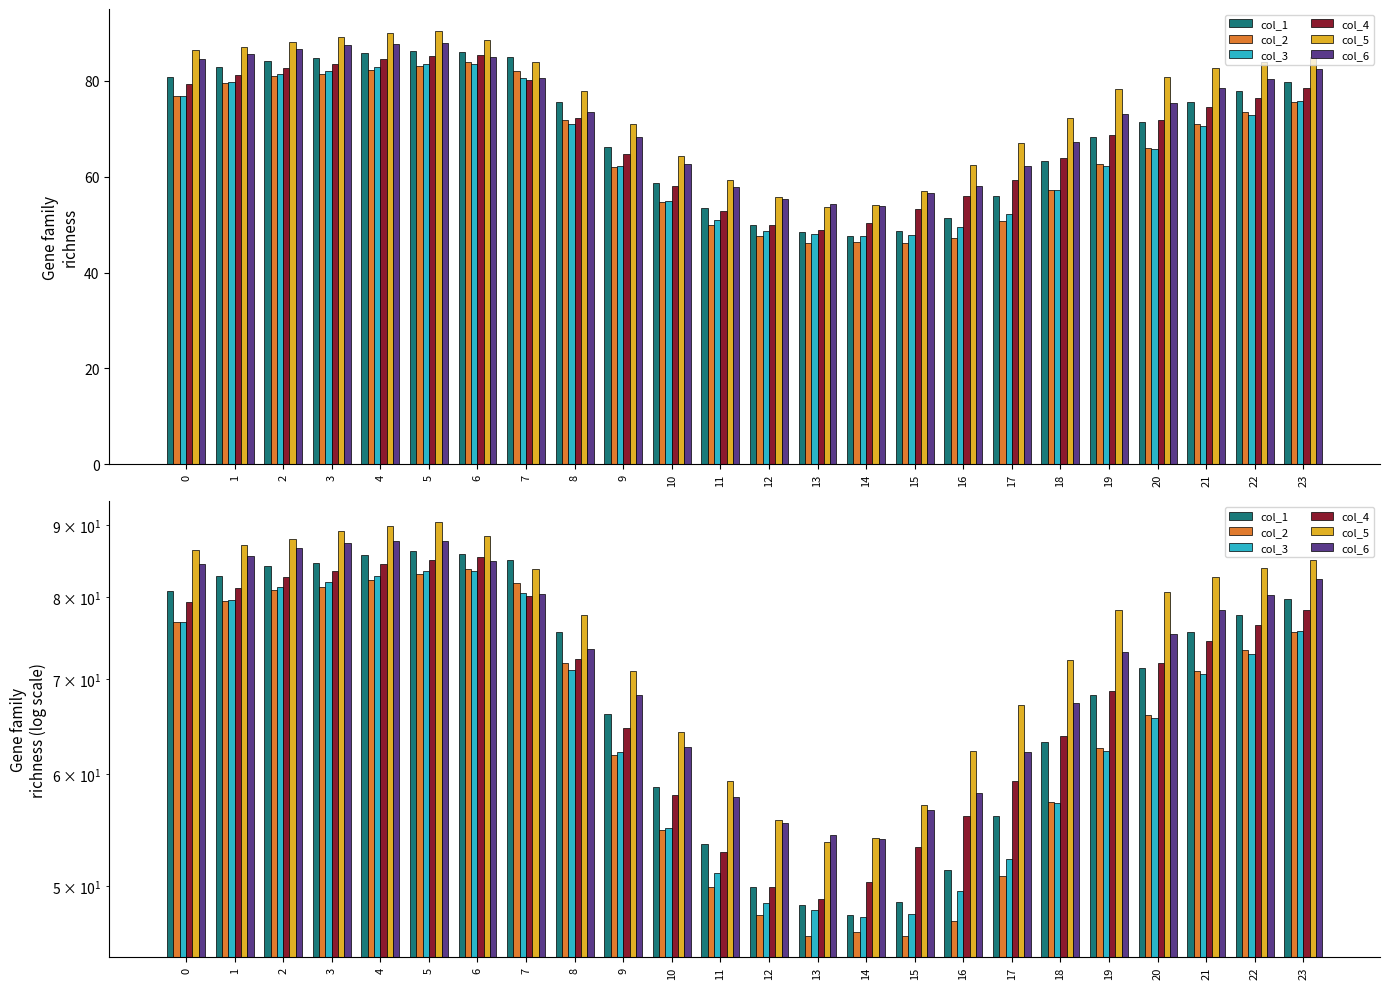

Is it true that col_2 equals 57.3 at 18?

True